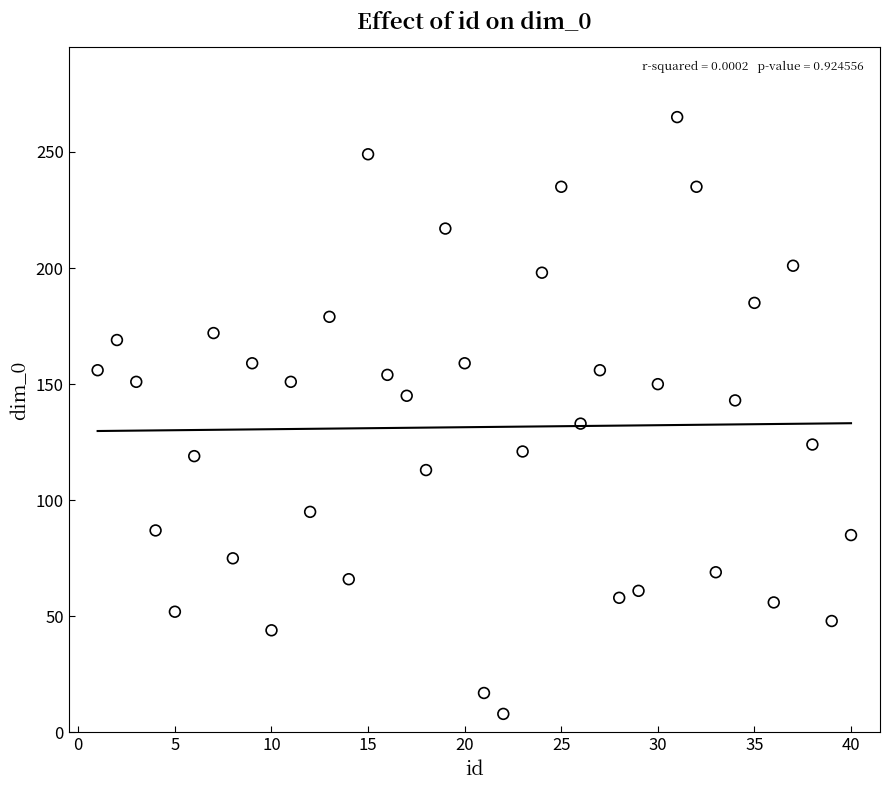

What Y value in the scatter plot is closest to 136?

133